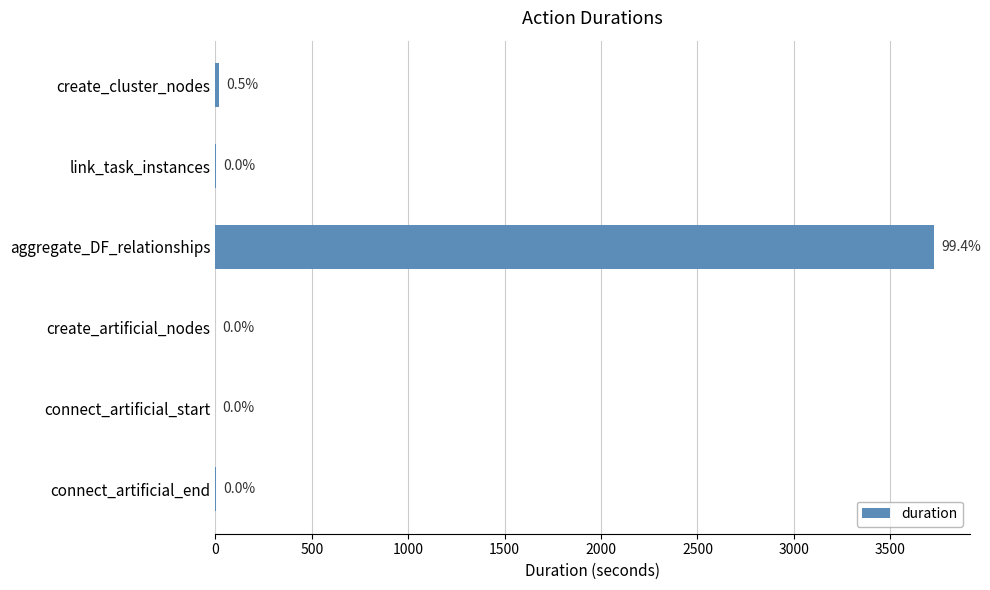

At which label is the value closest to 1862?

create_cluster_nodes